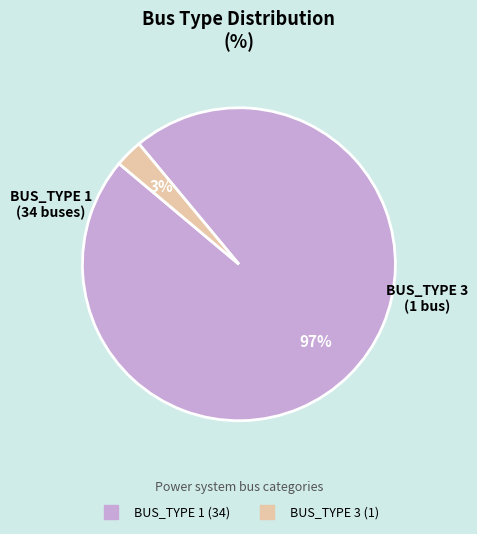

To the nearest percent, what is the difference between the largest and smallest slice percentages?

94%